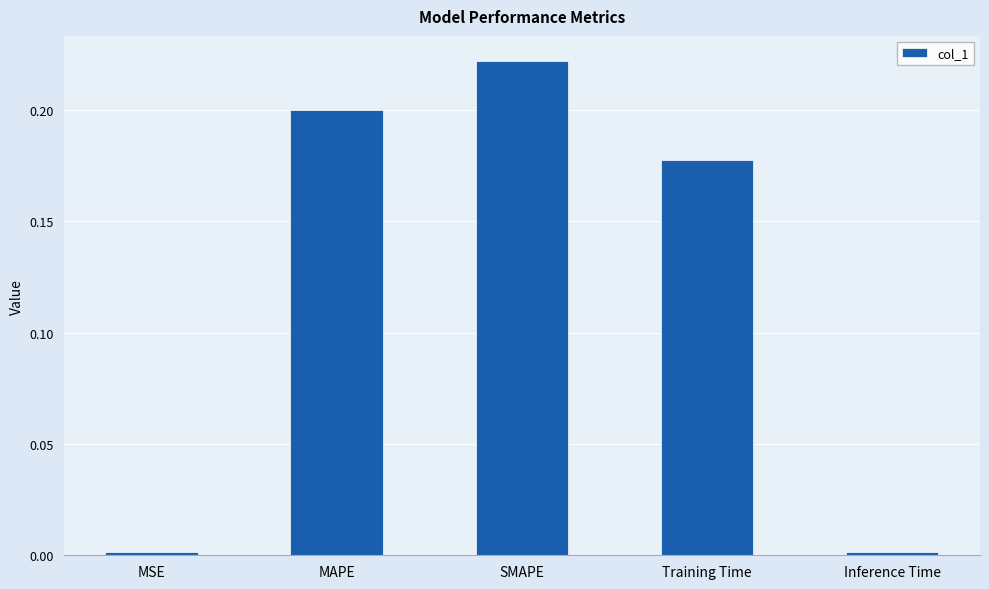

What is the sum of the values at MAPE and Training Time?

0.4